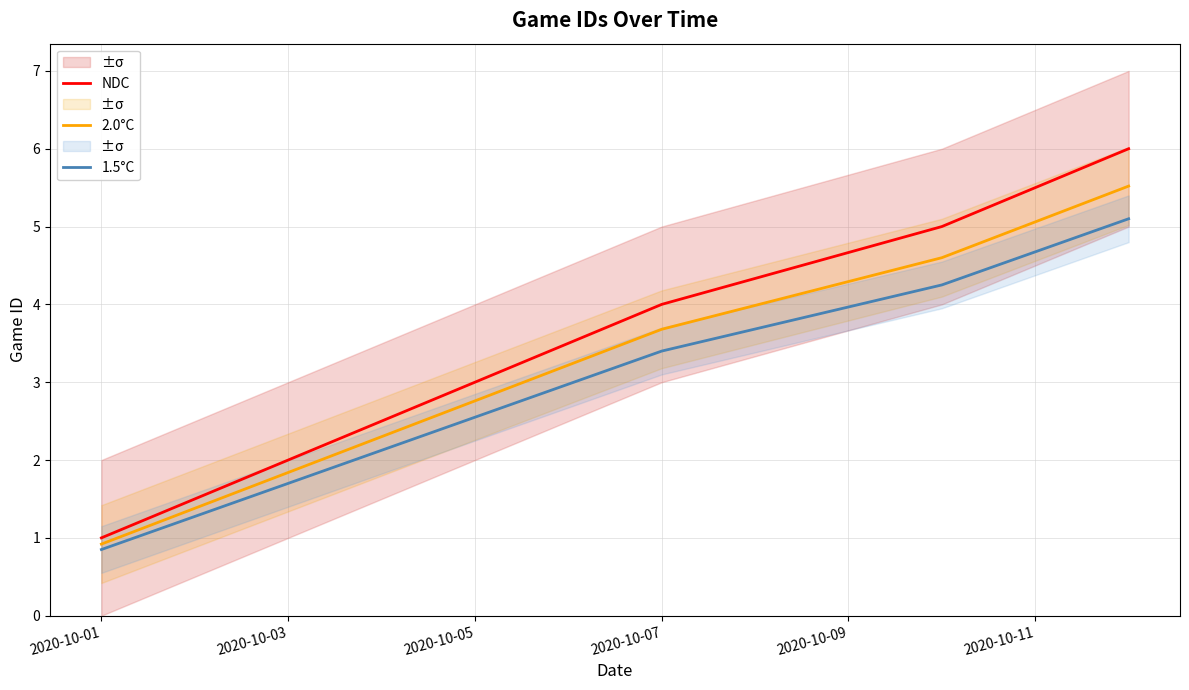

What is the average value of the NDC series?

3.5